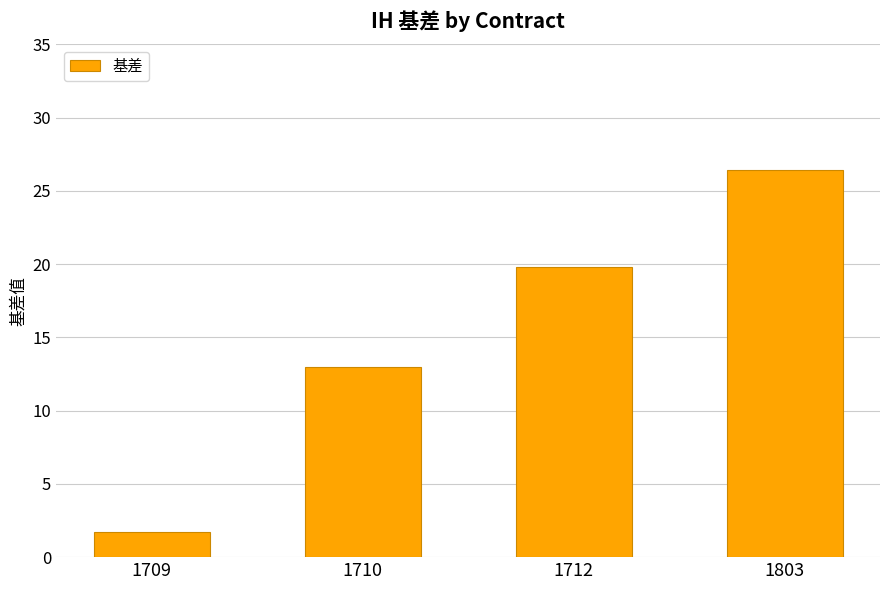

Which label corresponds to the smallest value in the chart?

1709